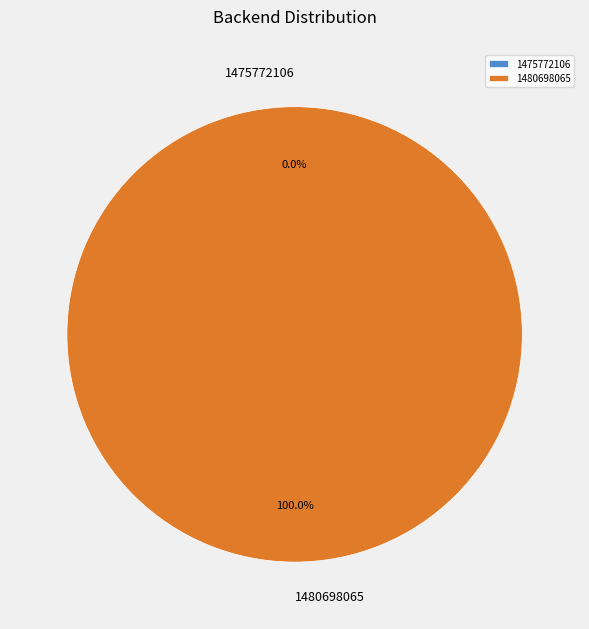

Do 1480698065 and 1475772106 together represent more than half of the pie?

Yes